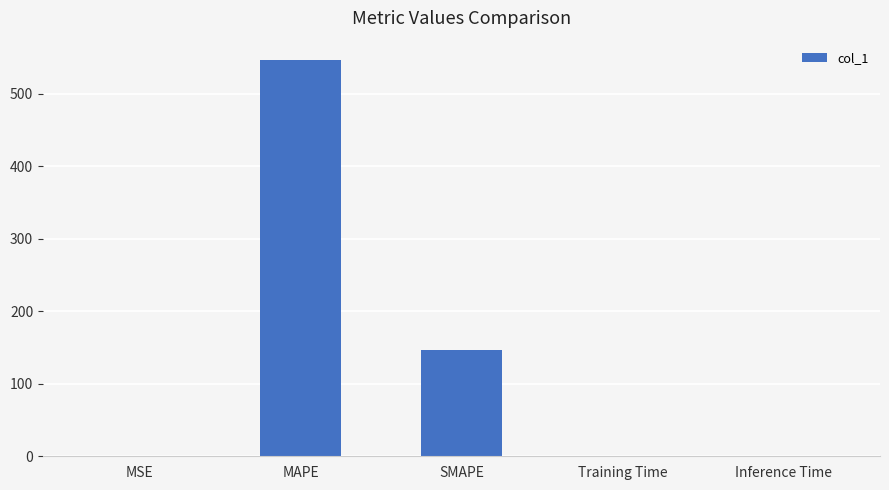

Which label corresponds to the largest value in the chart?

MAPE